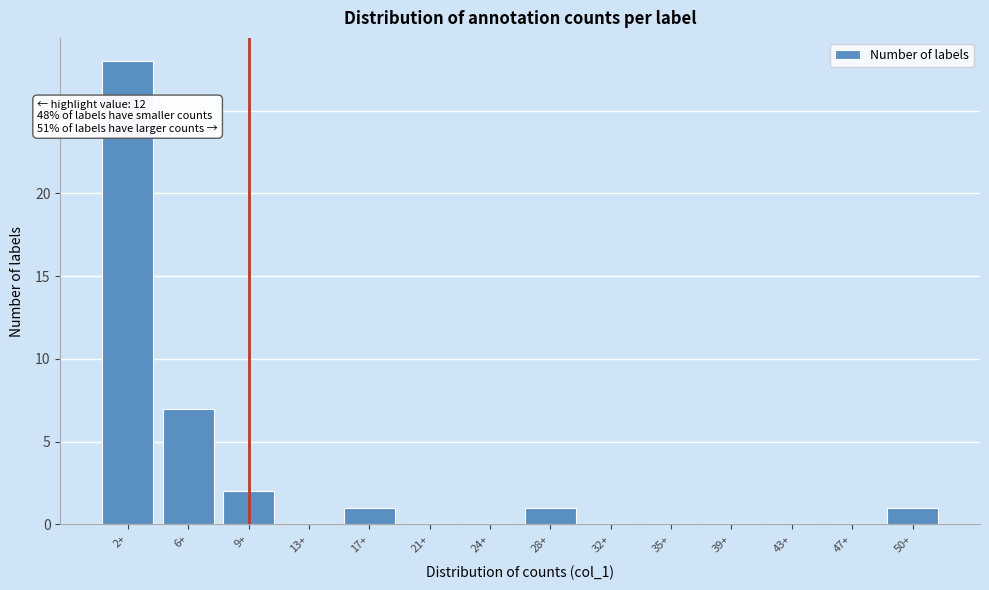

Reading right to left, list all the values displayed in this chart.

50+=1	47+=0	43+=0	39+=0	35+=0	32+=0	28+=1	24+=0	21+=0	17+=1	13+=0	9+=2	6+=7	2+=28